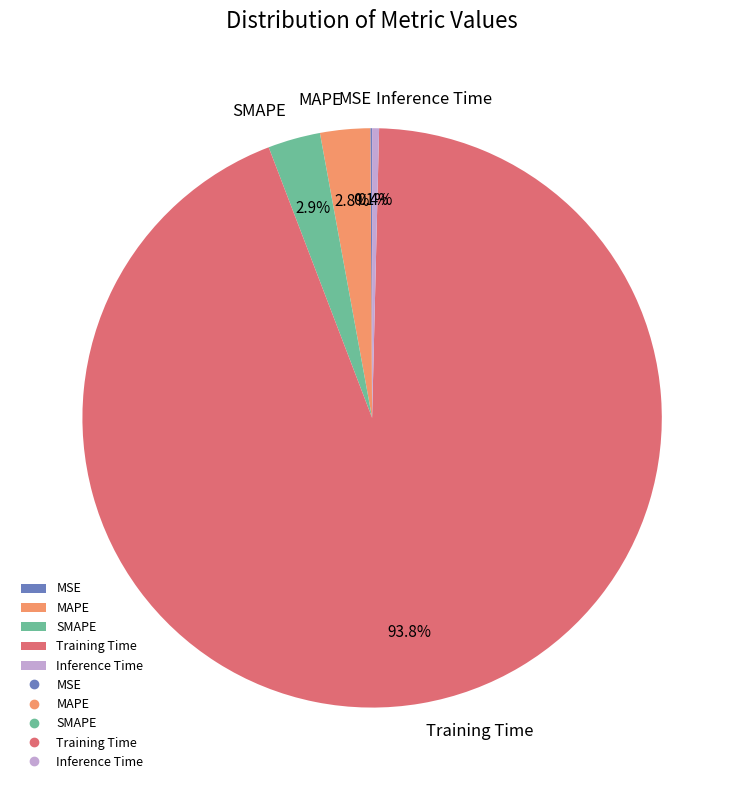

Between Inference Time and MAPE, which is larger?

MAPE